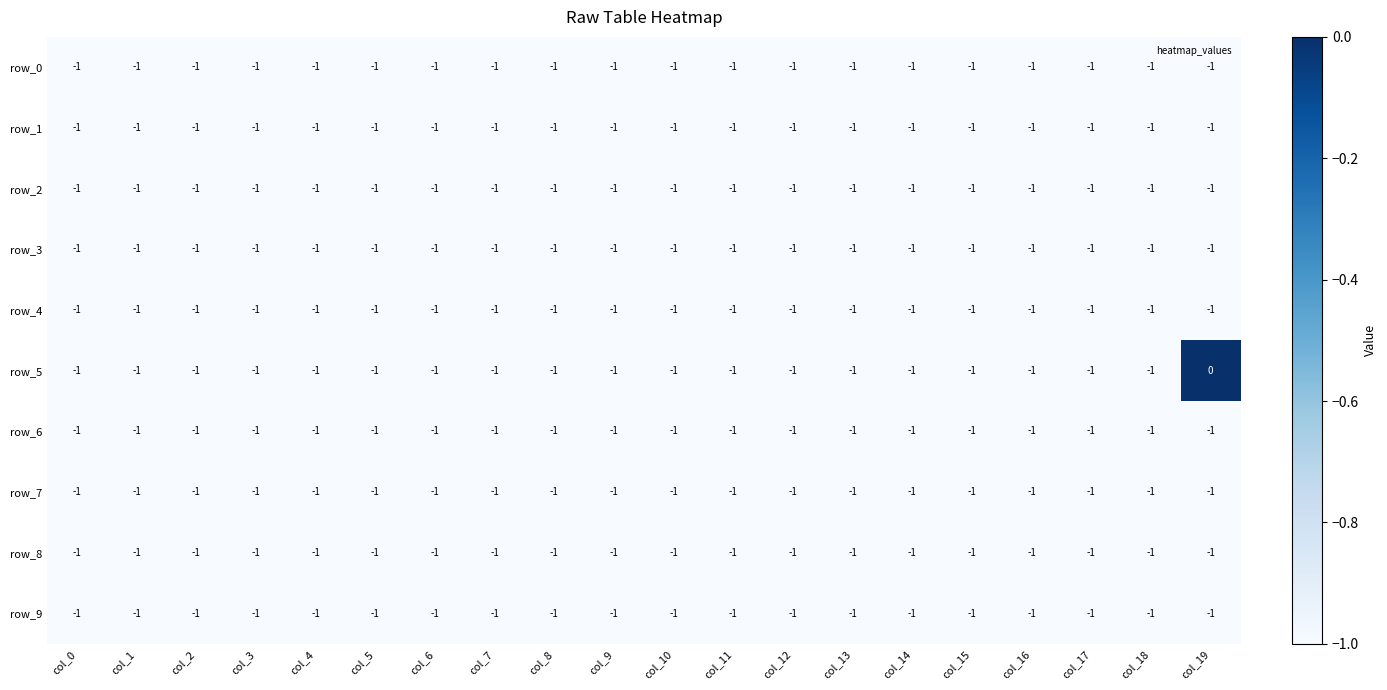

Reading left to right, transcribe all the data shown in this chart.

row_0: col_0=-1	col_1=-1	col_2=-1	col_3=-1	col_4=-1	col_5=-1	col_6=-1	col_7=-1	col_8=-1	col_9=-1	col_10=-1	col_11=-1	col_12=-1	col_13=-1	col_14=-1	col_15=-1	col_16=-1	col_17=-1	col_18=-1	col_19=-1
row_1: col_0=-1	col_1=-1	col_2=-1	col_3=-1	col_4=-1	col_5=-1	col_6=-1	col_7=-1	col_8=-1	col_9=-1	col_10=-1	col_11=-1	col_12=-1	col_13=-1	col_14=-1	col_15=-1	col_16=-1	col_17=-1	col_18=-1	col_19=-1
row_2: col_0=-1	col_1=-1	col_2=-1	col_3=-1	col_4=-1	col_5=-1	col_6=-1	col_7=-1	col_8=-1	col_9=-1	col_10=-1	col_11=-1	col_12=-1	col_13=-1	col_14=-1	col_15=-1	col_16=-1	col_17=-1	col_18=-1	col_19=-1
row_3: col_0=-1	col_1=-1	col_2=-1	col_3=-1	col_4=-1	col_5=-1	col_6=-1	col_7=-1	col_8=-1	col_9=-1	col_10=-1	col_11=-1	col_12=-1	col_13=-1	col_14=-1	col_15=-1	col_16=-1	col_17=-1	col_18=-1	col_19=-1
row_4: col_0=-1	col_1=-1	col_2=-1	col_3=-1	col_4=-1	col_5=-1	col_6=-1	col_7=-1	col_8=-1	col_9=-1	col_10=-1	col_11=-1	col_12=-1	col_13=-1	col_14=-1	col_15=-1	col_16=-1	col_17=-1	col_18=-1	col_19=-1
row_5: col_0=-1	col_1=-1	col_2=-1	col_3=-1	col_4=-1	col_5=-1	col_6=-1	col_7=-1	col_8=-1	col_9=-1	col_10=-1	col_11=-1	col_12=-1	col_13=-1	col_14=-1	col_15=-1	col_16=-1	col_17=-1	col_18=-1	col_19=0
row_6: col_0=-1	col_1=-1	col_2=-1	col_3=-1	col_4=-1	col_5=-1	col_6=-1	col_7=-1	col_8=-1	col_9=-1	col_10=-1	col_11=-1	col_12=-1	col_13=-1	col_14=-1	col_15=-1	col_16=-1	col_17=-1	col_18=-1	col_19=-1
row_7: col_0=-1	col_1=-1	col_2=-1	col_3=-1	col_4=-1	col_5=-1	col_6=-1	col_7=-1	col_8=-1	col_9=-1	col_10=-1	col_11=-1	col_12=-1	col_13=-1	col_14=-1	col_15=-1	col_16=-1	col_17=-1	col_18=-1	col_19=-1
row_8: col_0=-1	col_1=-1	col_2=-1	col_3=-1	col_4=-1	col_5=-1	col_6=-1	col_7=-1	col_8=-1	col_9=-1	col_10=-1	col_11=-1	col_12=-1	col_13=-1	col_14=-1	col_15=-1	col_16=-1	col_17=-1	col_18=-1	col_19=-1
row_9: col_0=-1	col_1=-1	col_2=-1	col_3=-1	col_4=-1	col_5=-1	col_6=-1	col_7=-1	col_8=-1	col_9=-1	col_10=-1	col_11=-1	col_12=-1	col_13=-1	col_14=-1	col_15=-1	col_16=-1	col_17=-1	col_18=-1	col_19=-1